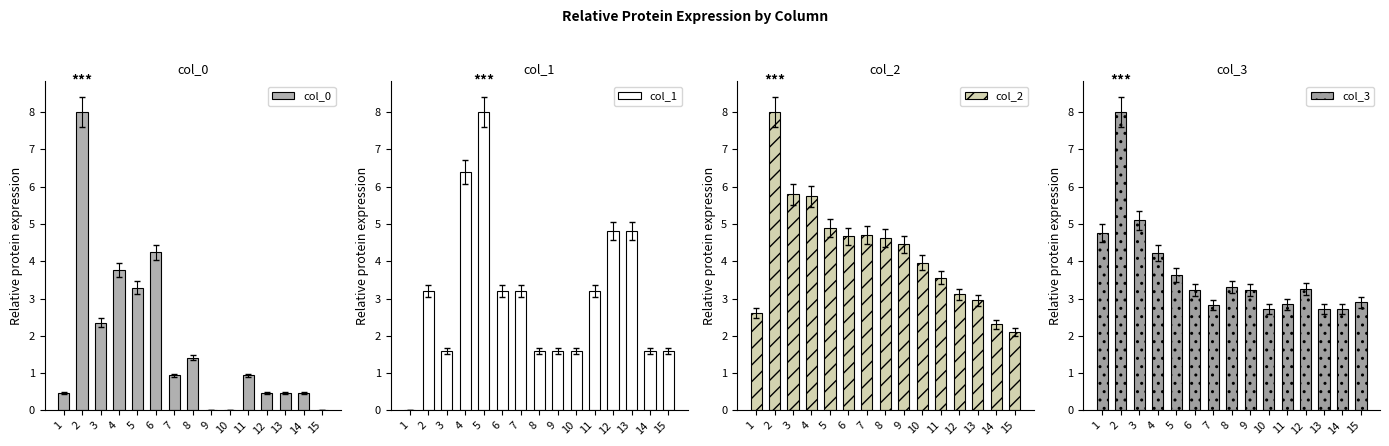

Where does the col_2 series first go above 4?

2